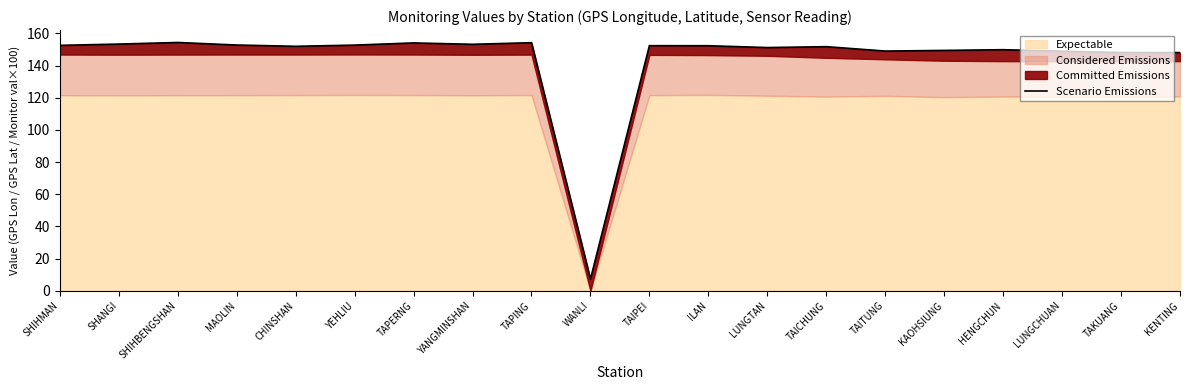

Rank the categories by value from lowest to highest.

WANLI, KENTING, TAKUANG, LUNGCHUAN, TAITUNG, KAOHSIUNG, HENGCHUN, LUNGTAN, TAICHUNG, CHINSHAN, ILAN, TAIPEI, SHIHMAN, YEHLIU, MAOLIN, YANGMINSHAN, SHANGI, TAPERNG, TAPING, SHIHBENGSHAN